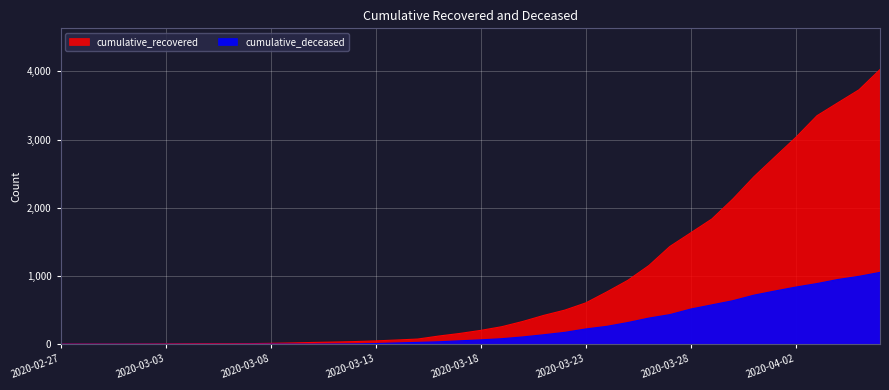

What position from the left is 2020-04-06?

40